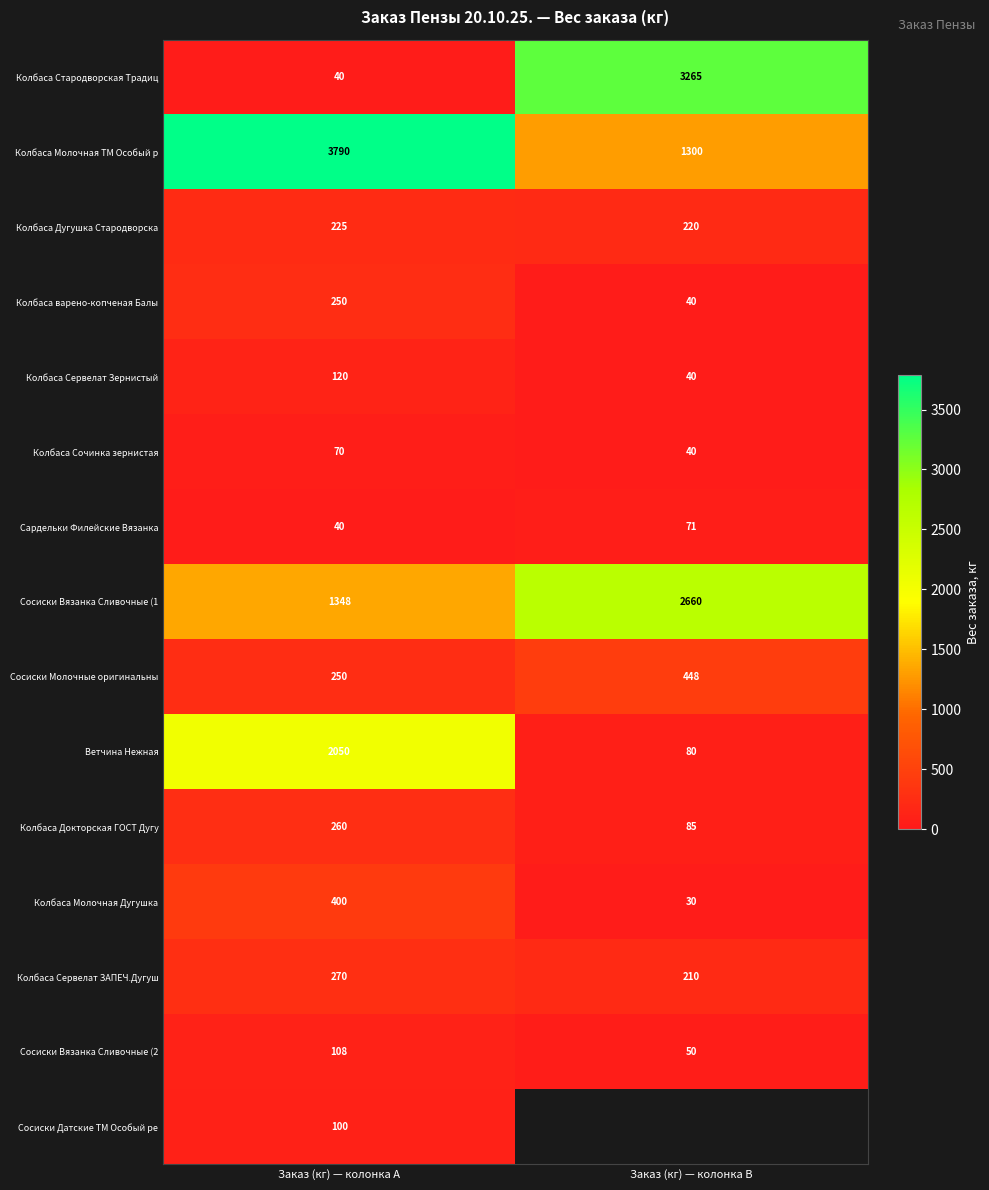

What is the smallest value displayed?

30.0